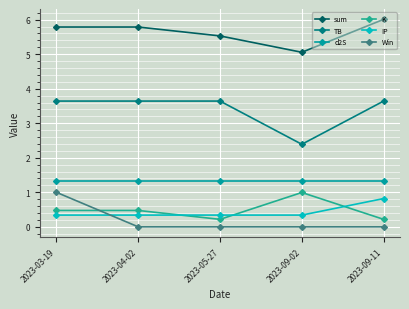

What is the minimum value for K?

0.2